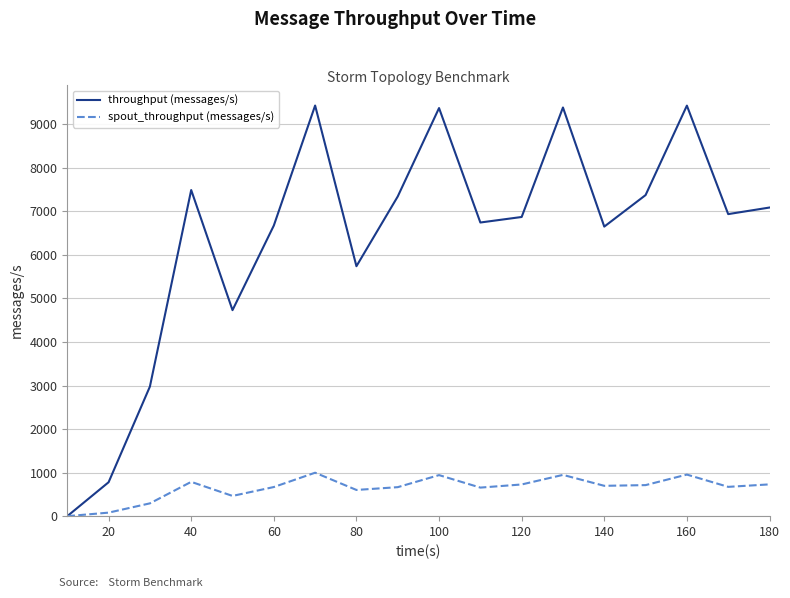

What is the average value of the spout_throughput (messages/s) series?

645